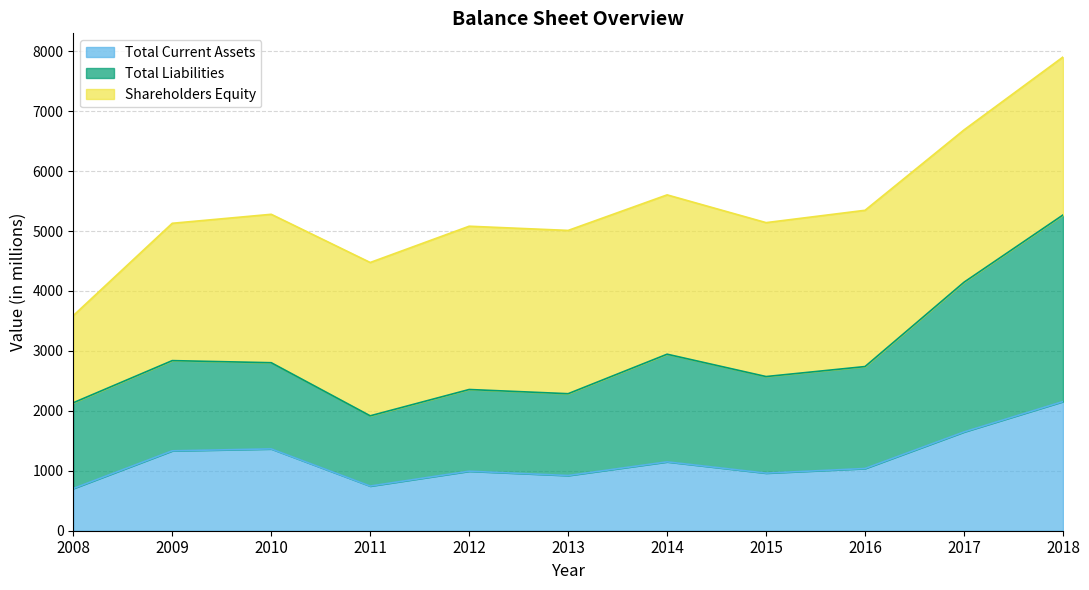

Which series changed the most between 2009 and 2015?

Total Current Assets